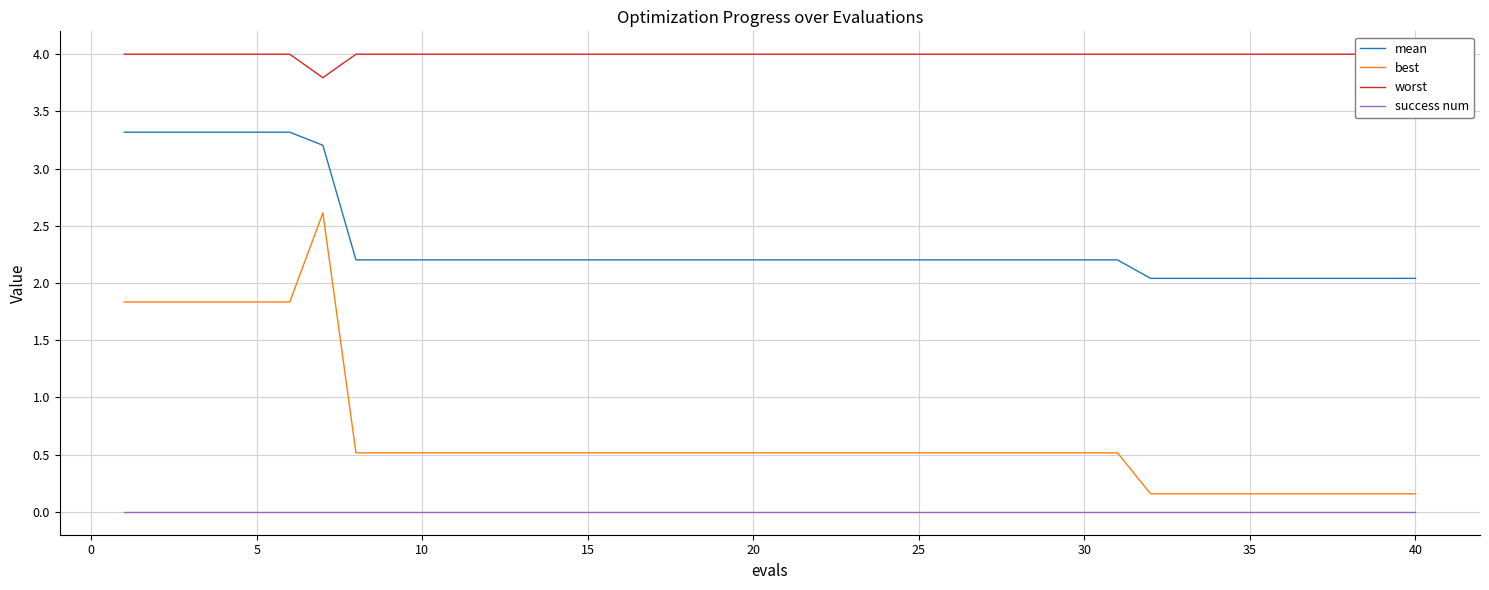

The value of mean at 15 is 1.2. True or false?

False